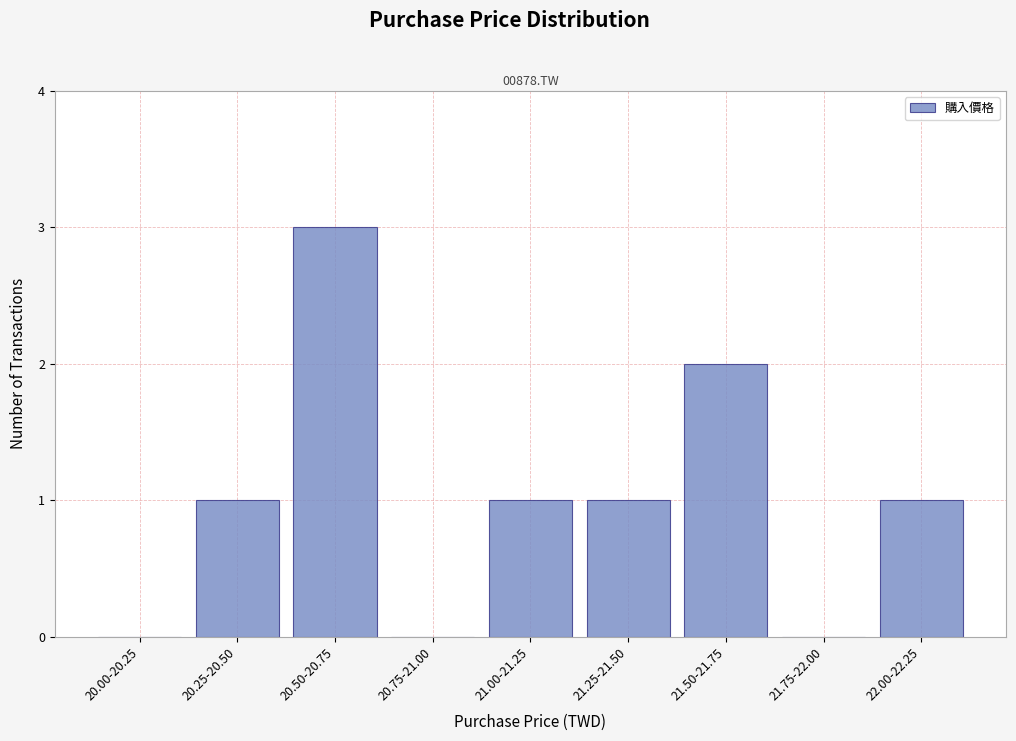

Reading left to right, list all the values displayed in this chart.

20.00-20.25=0	20.25-20.50=1	20.50-20.75=3	20.75-21.00=0	21.00-21.25=1	21.25-21.50=1	21.50-21.75=2	21.75-22.00=0	22.00-22.25=1